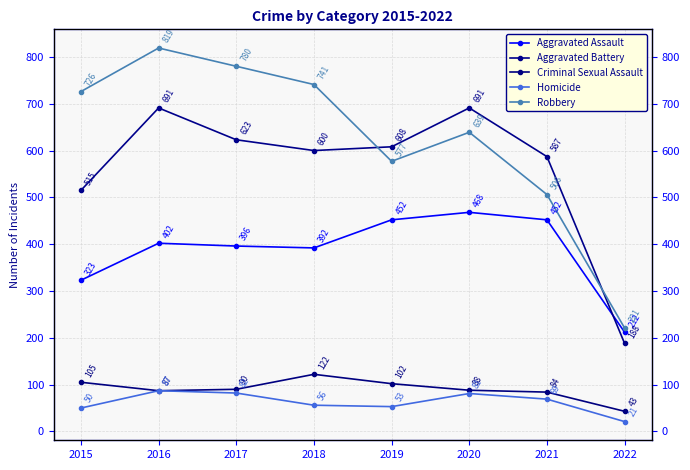

Reading left to right, what are all the values shown in this chart?

Aggravated Assault: 2015=323	2016=402	2017=396	2018=392	2019=452	2020=468	2021=452	2022=212
Aggravated Battery: 2015=515	2016=691	2017=623	2018=600	2019=608	2020=691	2021=587	2022=188
Criminal Sexual Assault: 2015=105	2016=87	2017=90	2018=122	2019=102	2020=88	2021=84	2022=43
Homicide: 2015=50	2016=87	2017=82	2018=56	2019=53	2020=81	2021=69	2022=21
Robbery: 2015=726	2016=819	2017=780	2018=741	2019=577	2020=639	2021=506	2022=221